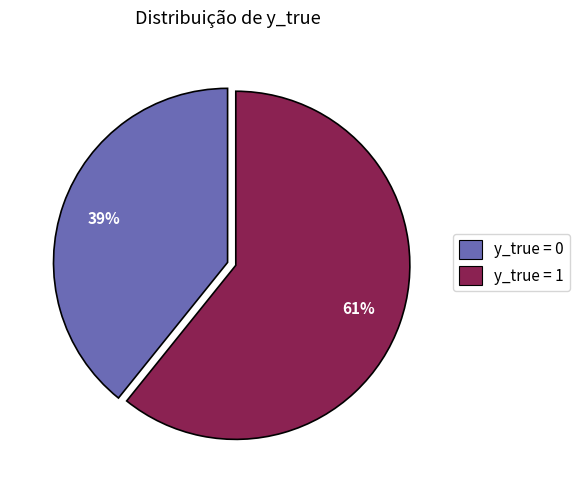

To the nearest percent, what portion does y_true = 1 represent?

61%